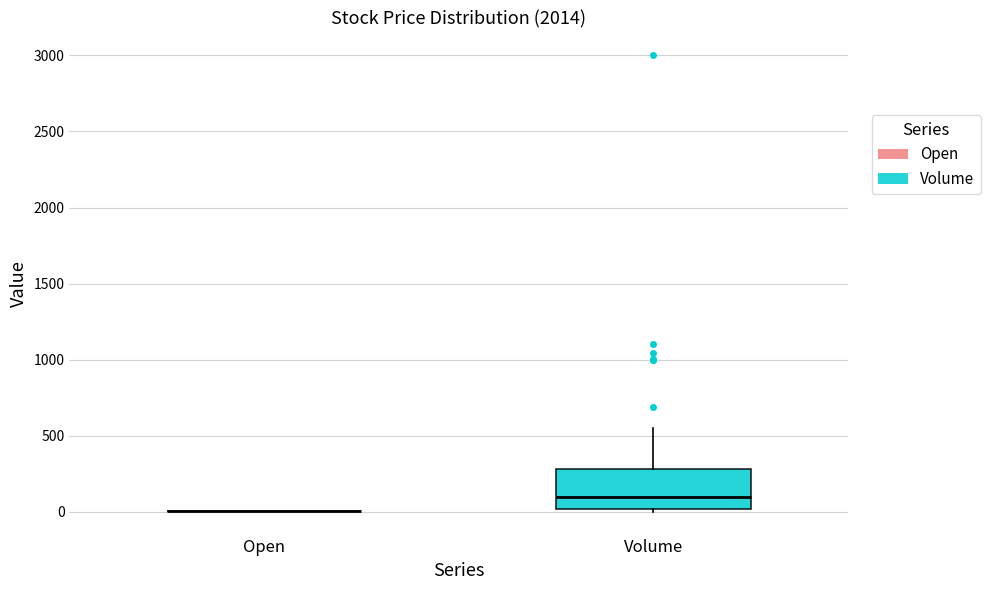

Reading left to right, read every box against the y-axis: the position of its median line, the range the box covers, and the ends of its whiskers. The values are not printed on the chart, so give them approximately, as read against the axis.

Open: box collapsed to a line at 0, whiskers 0 to 0
Volume: median 100, box 0 to 300, whiskers 0 (just below the box's lower edge) to 550